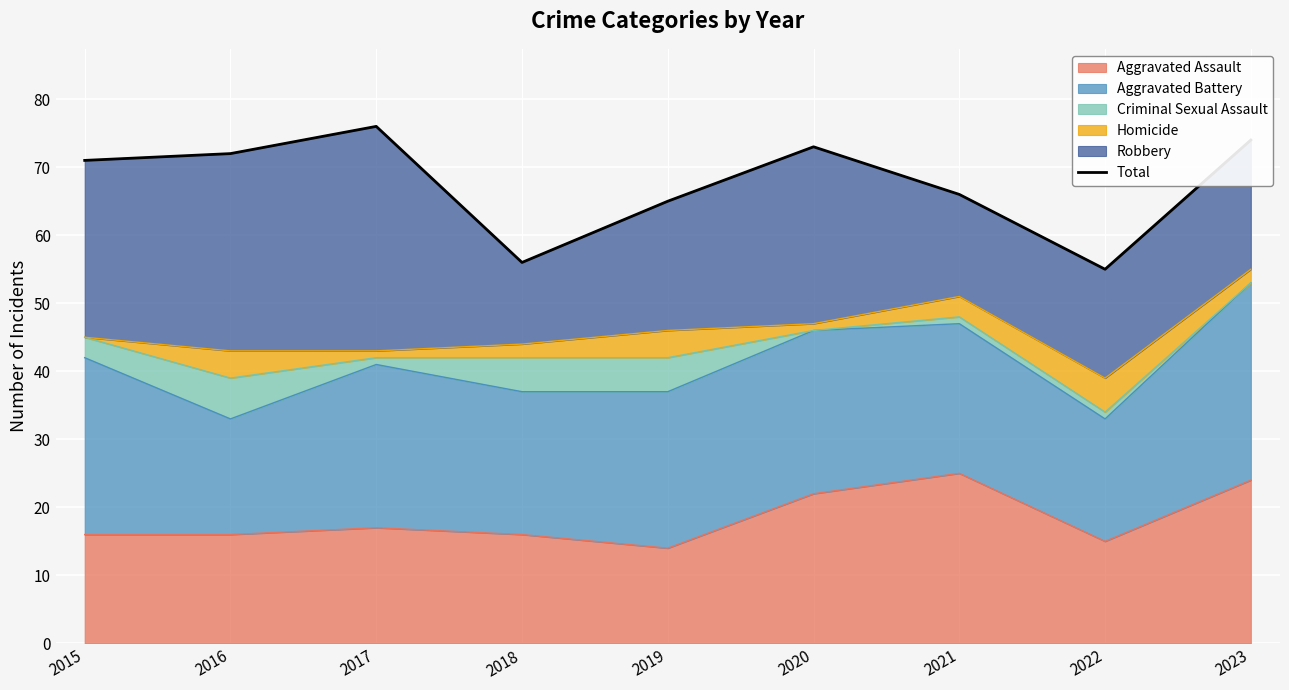

What is the difference between the second highest and minimum values?

19